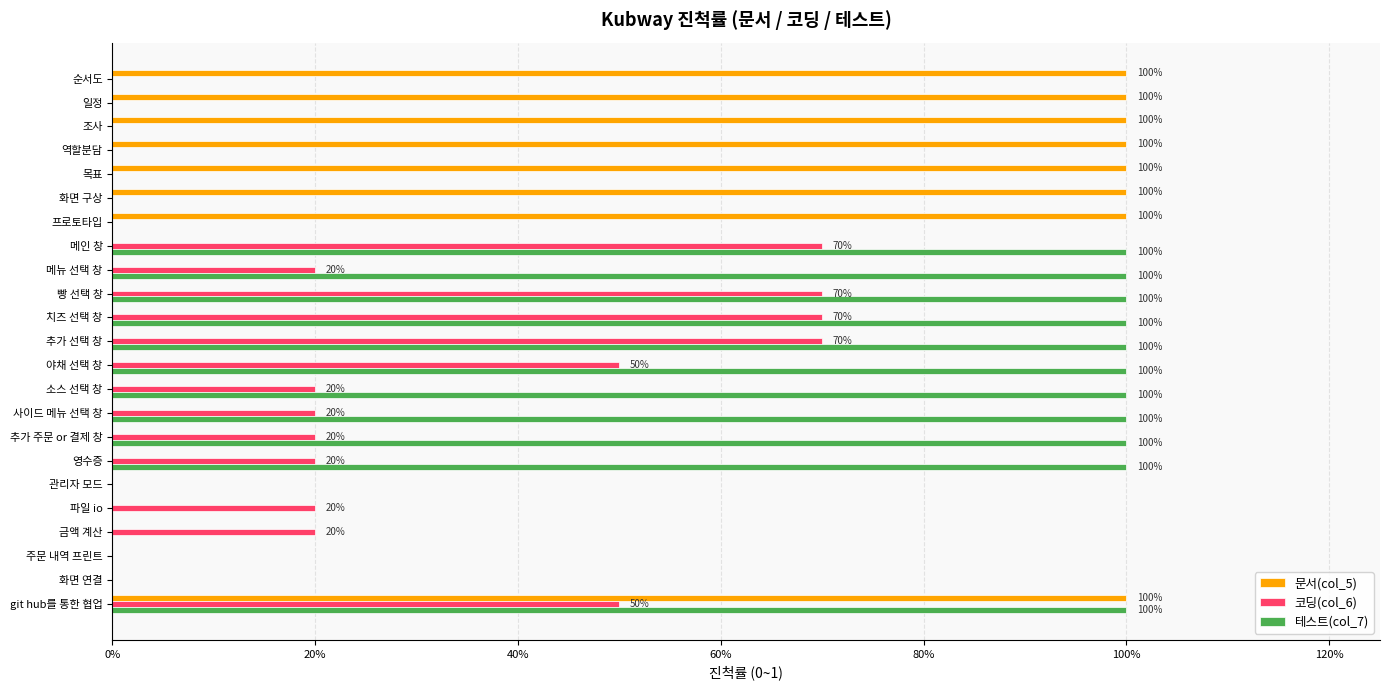

Reading left to right, transcribe all the data shown in this chart.

문서(col_5): 1.0	1.0	1.0	1.0	1.0	1.0	1.0	0.0	0.0	0.0	0.0	0.0	0.0	0.0	0.0	0.0	0.0	0.0	0.0	0.0	0.0	0.0	1.0
코딩(col_6): 0.0	0.0	0.0	0.0	0.0	0.0	0.0	0.7	0.2	0.7	0.7	0.7	0.5	0.2	0.2	0.2	0.2	0.0	0.2	0.2	0.0	0.0	0.5
테스트(col_7): 0.0	0.0	0.0	0.0	0.0	0.0	0.0	1.0	1.0	1.0	1.0	1.0	1.0	1.0	1.0	1.0	1.0	0.0	0.0	0.0	0.0	0.0	1.0